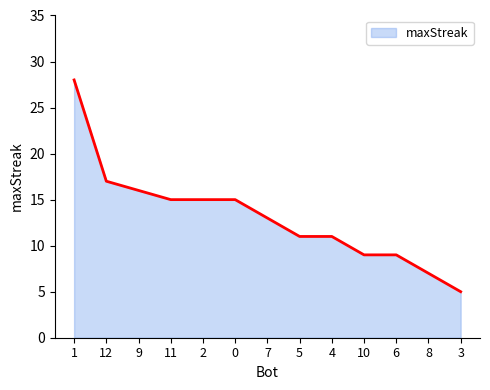

The chart shows a value of 1 at 3. True or false?

False